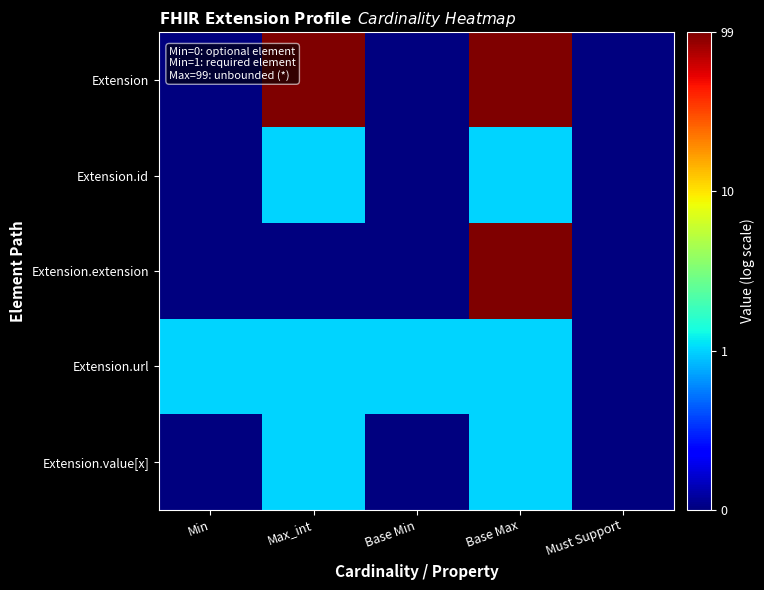

At which category does the chart reach its minimum across all series?

Min